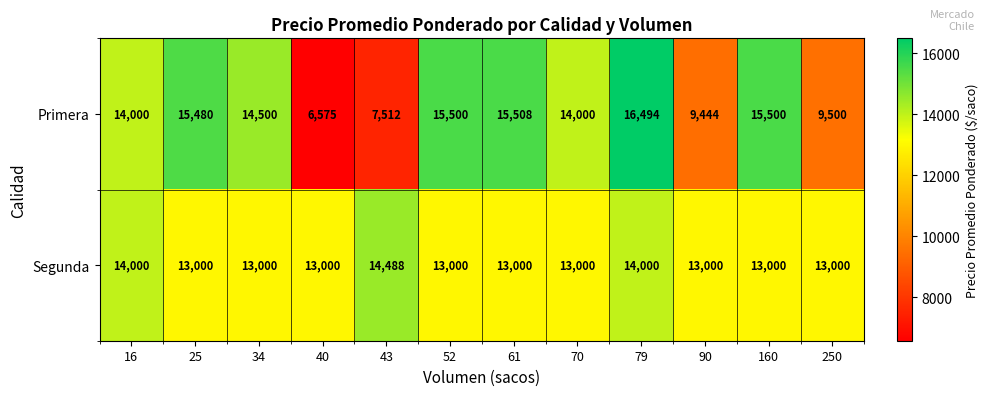

At how many categories does at least one series exceed 14624?

5